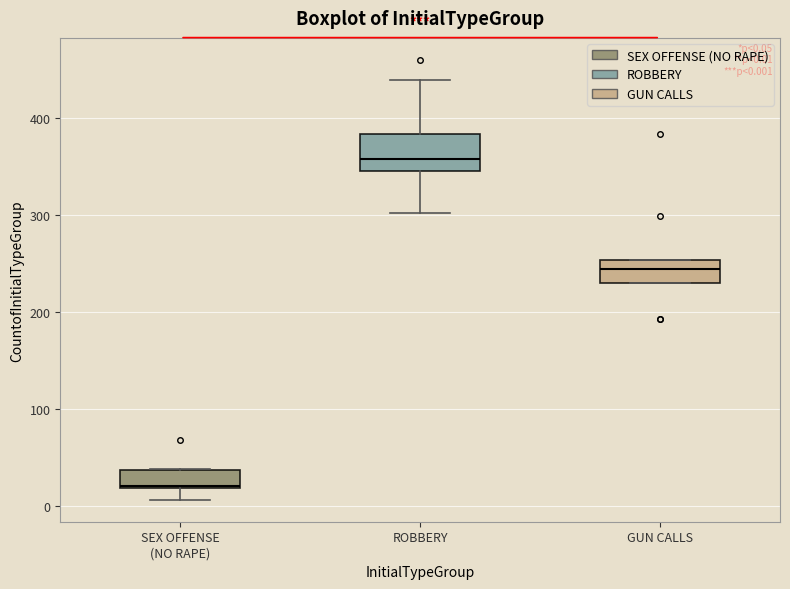

Which box has the highest median line?

ROBBERY